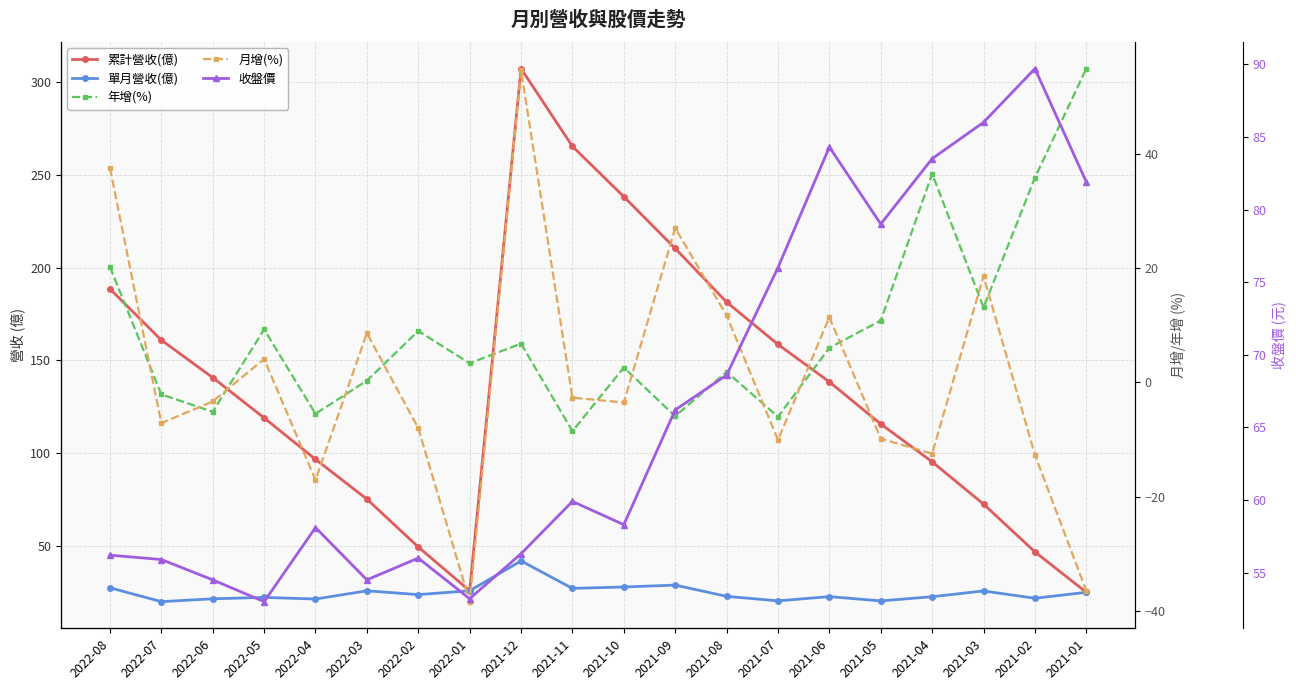

Where do 年增(%) and 單月營收(億) first cross each other?

2021-05 and 2021-04